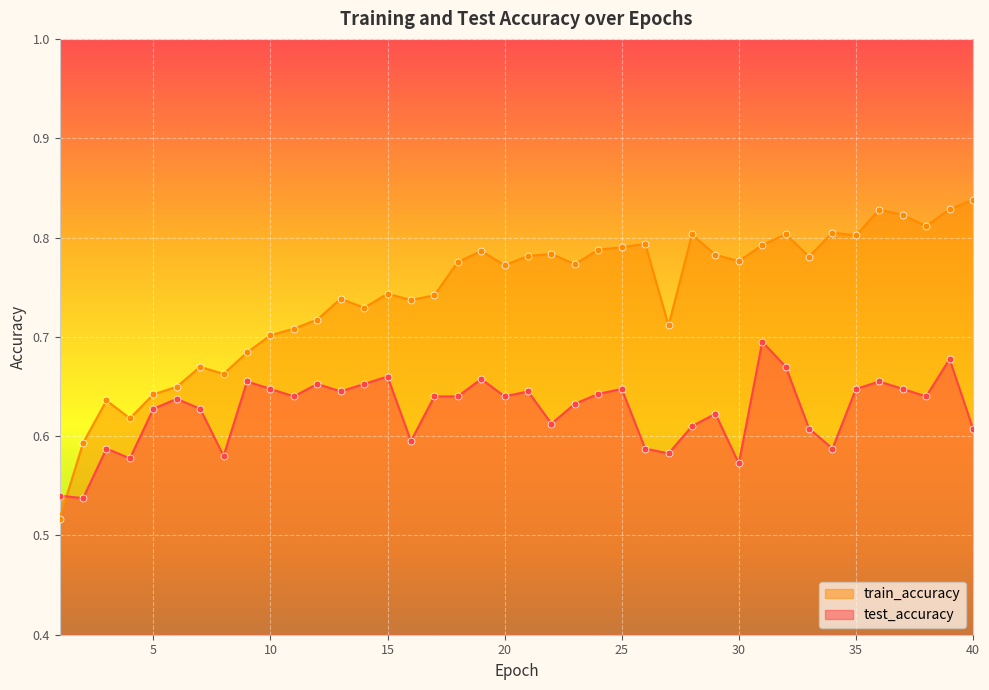

What is the total value across all series at 5?

1.3